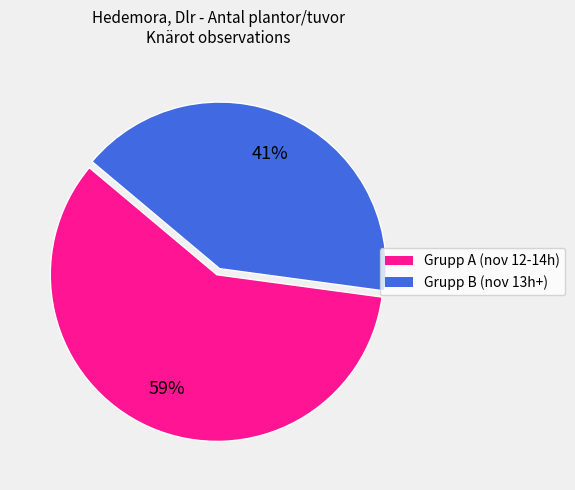

Count the number of slices in the pie.

2